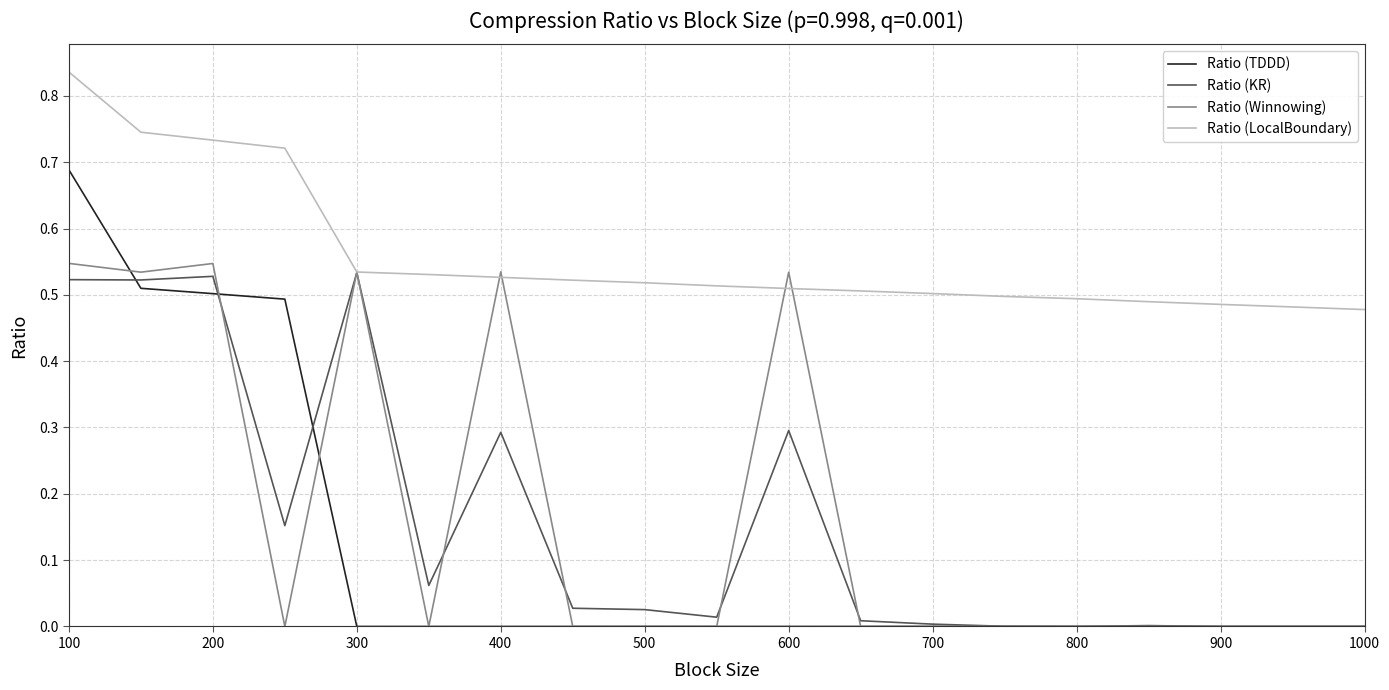

True or false: Ratio (LocalBoundary) and Ratio (TDDD) intersect in this chart.

False